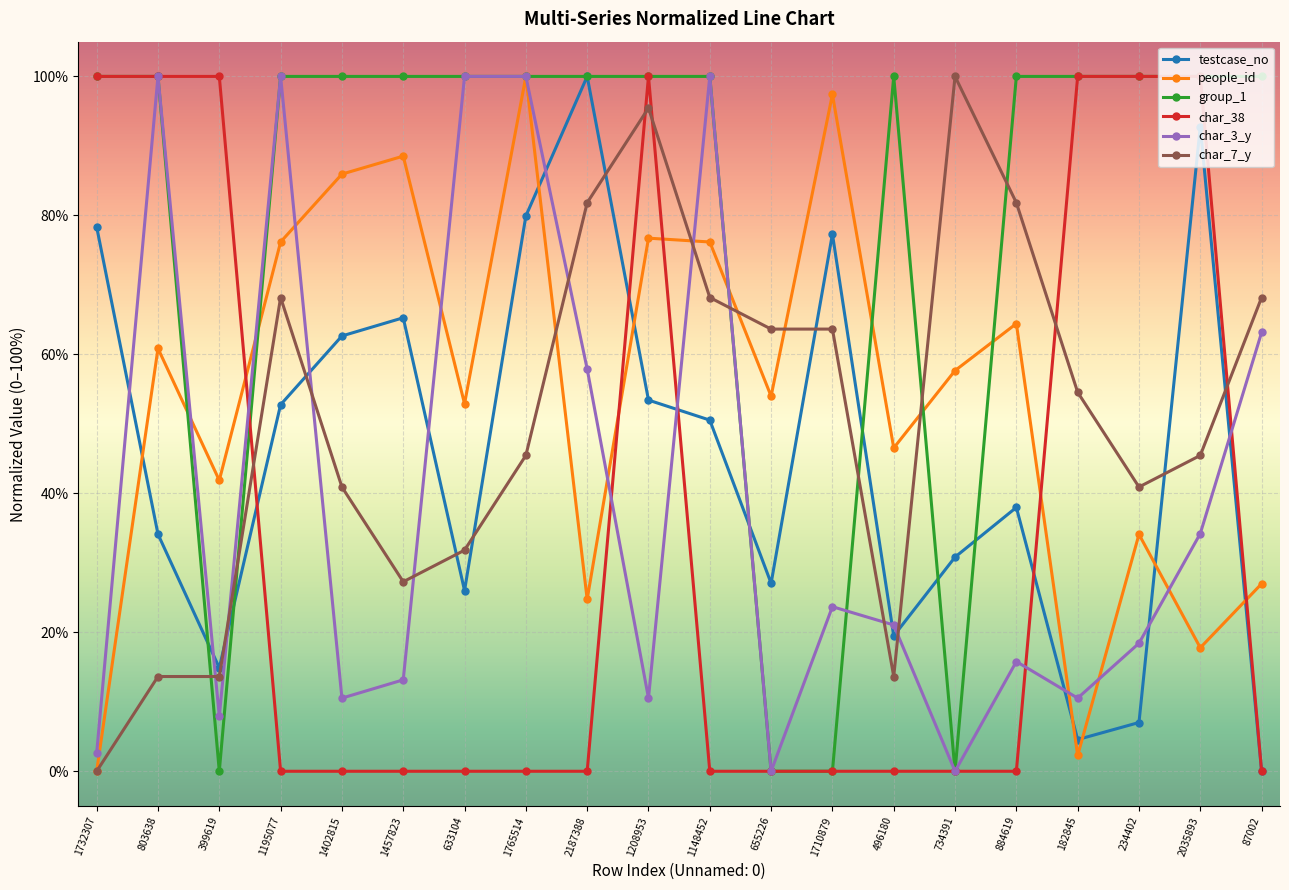

Reading left to right, transcribe all the data shown in this chart.

testcase_no: 0.8	0.3	0.1	0.5	0.6	0.7	0.3	0.8	1.0	0.5	0.5	0.3	0.8	0.2	0.3	0.4	0.0	0.1	0.9	0.0
people_id: 0.0	0.6	0.4	0.8	0.9	0.9	0.5	1.0	0.2	0.8	0.8	0.5	1.0	0.5	0.6	0.6	0.0	0.3	0.2	0.3
group_1: 1.0	1.0	0.0	1.0	1.0	1.0	1.0	1.0	1.0	1.0	1.0	0.0	0.0	1.0	0.0	1.0	1.0	1.0	1.0	1.0
char_38: 1.0	1.0	1.0	0.0	0.0	0.0	0.0	0.0	0.0	1.0	0.0	0.0	0.0	0.0	0.0	0.0	1.0	1.0	1.0	0.0
char_3_y: 0.0	1.0	0.1	1.0	0.1	0.1	1.0	1.0	0.6	0.1	1.0	0.0	0.2	0.2	0.0	0.2	0.1	0.2	0.3	0.6
char_7_y: 0.0	0.1	0.1	0.7	0.4	0.3	0.3	0.5	0.8	1.0	0.7	0.6	0.6	0.1	1.0	0.8	0.5	0.4	0.5	0.7